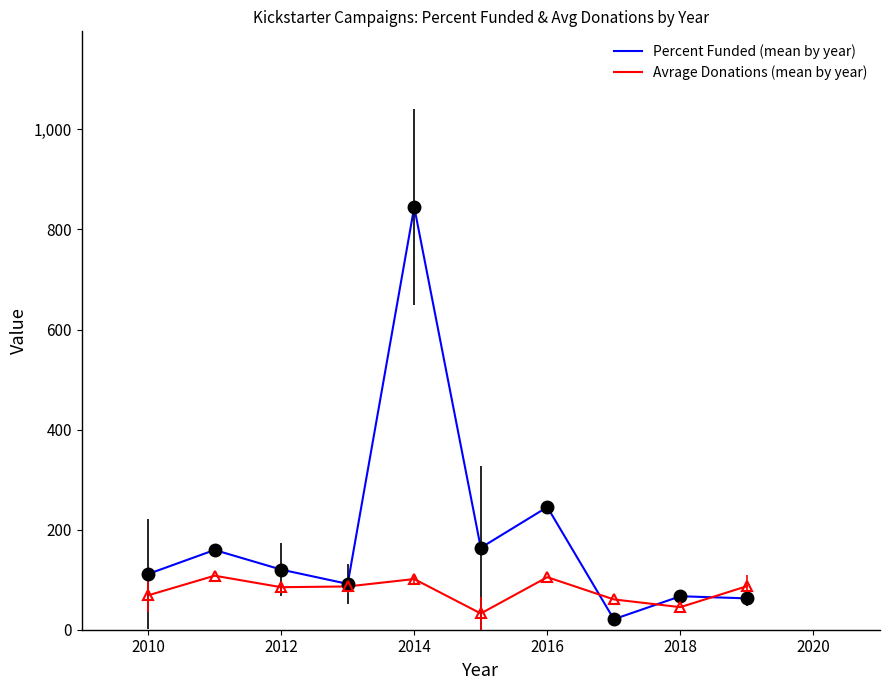

True or false: Percent Funded (mean by year) has more than 0 interior local peaks.

True